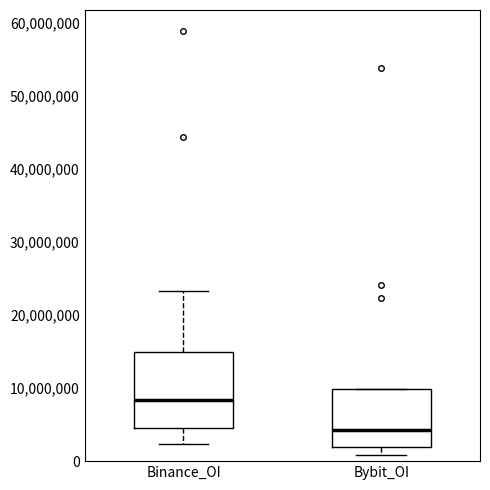

Reading left to right, transcribe this box plot: for each box, give where its median line is, the range the box spans, and where its two whiskers end, as read against the y-axis. The values are not printed on the chart, so give them approximately, as read against the axis.

Binance_OI: median 8000000, box 5000000 to 15000000, whiskers 2000000 to 23000000
Bybit_OI: median 4000000, box 2000000 to 10000000, whiskers 1000000 to 10000000